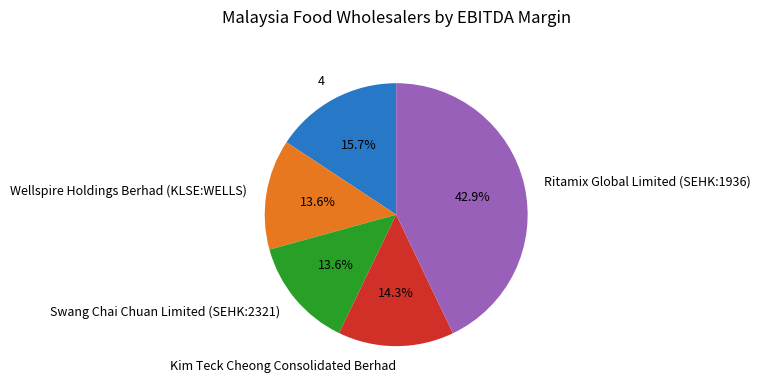

Combined, do 4 and Wellspire Holdings Berhad (KLSE:WELLS) account for over 50%?

No